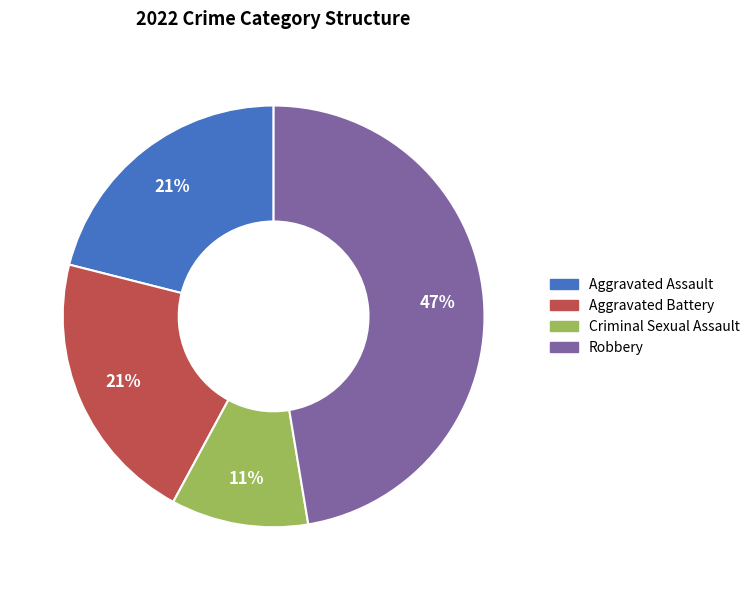

Approximately how many times larger is the value at Aggravated Assault compared to Aggravated Battery?

1.0